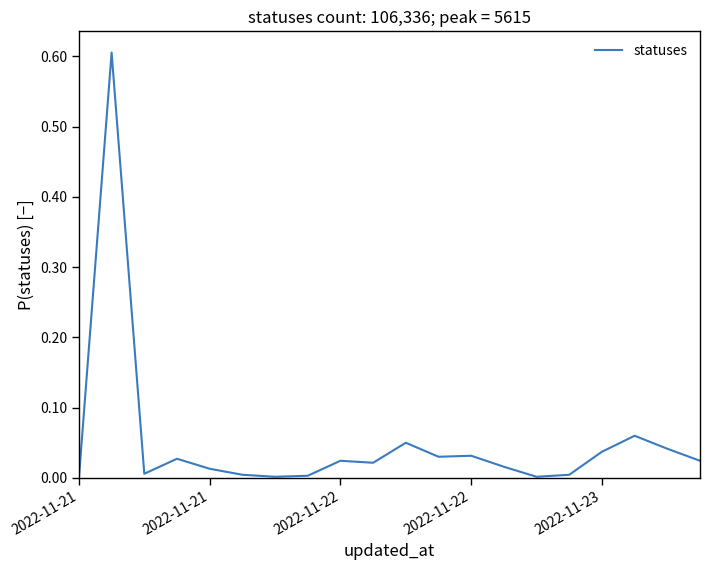

What is the difference between the maximum and minimum values?

0.6